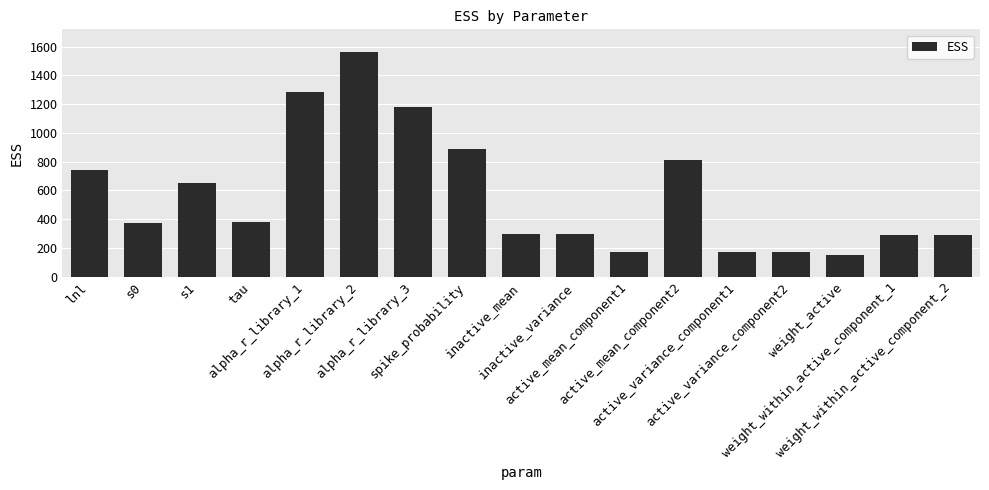

What is the smallest value displayed?

154.2